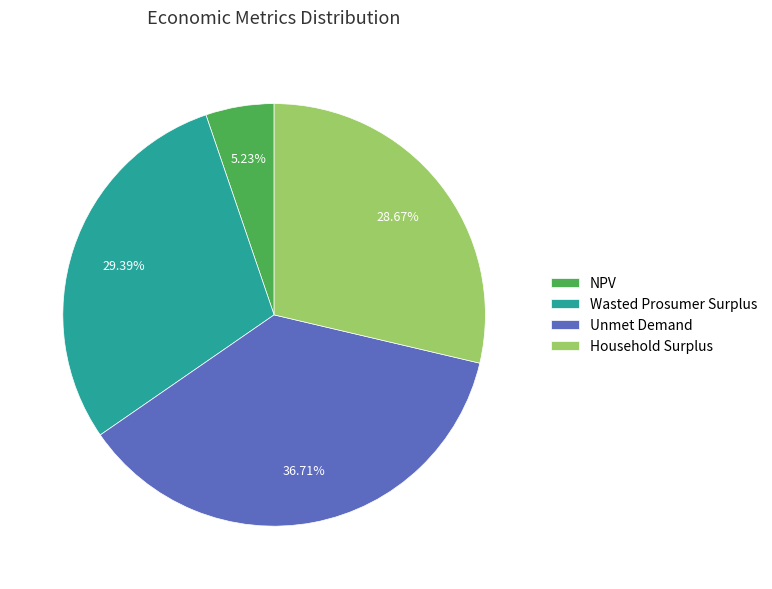

Is it true that Household Surplus is 41% of the pie?

False